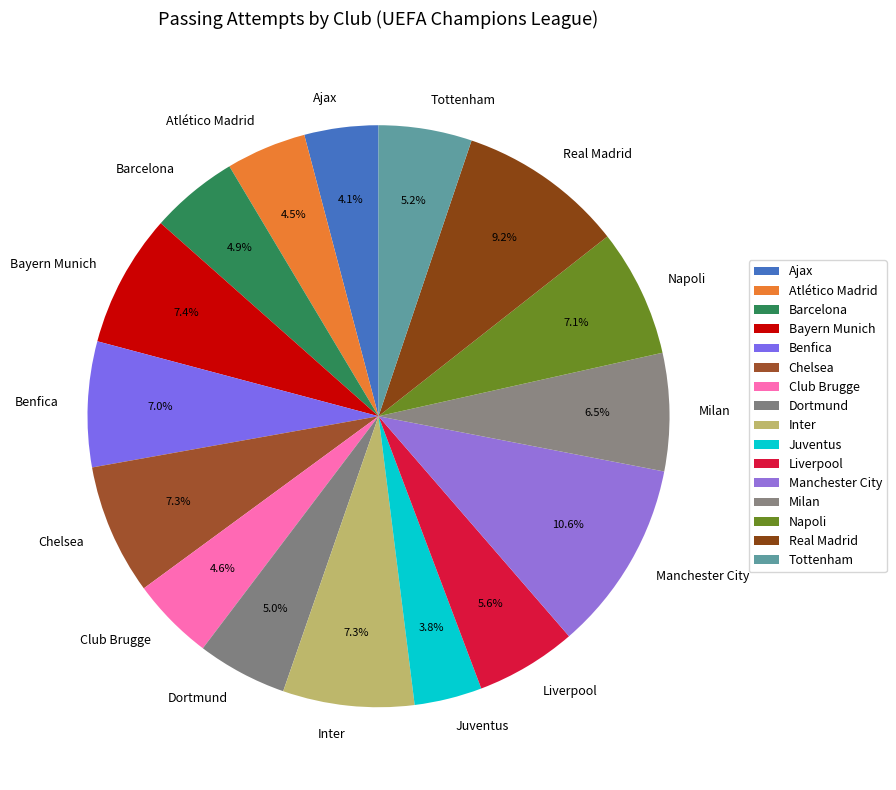

To the nearest percent, what is the combined percentage of Liverpool and Ajax?

10%